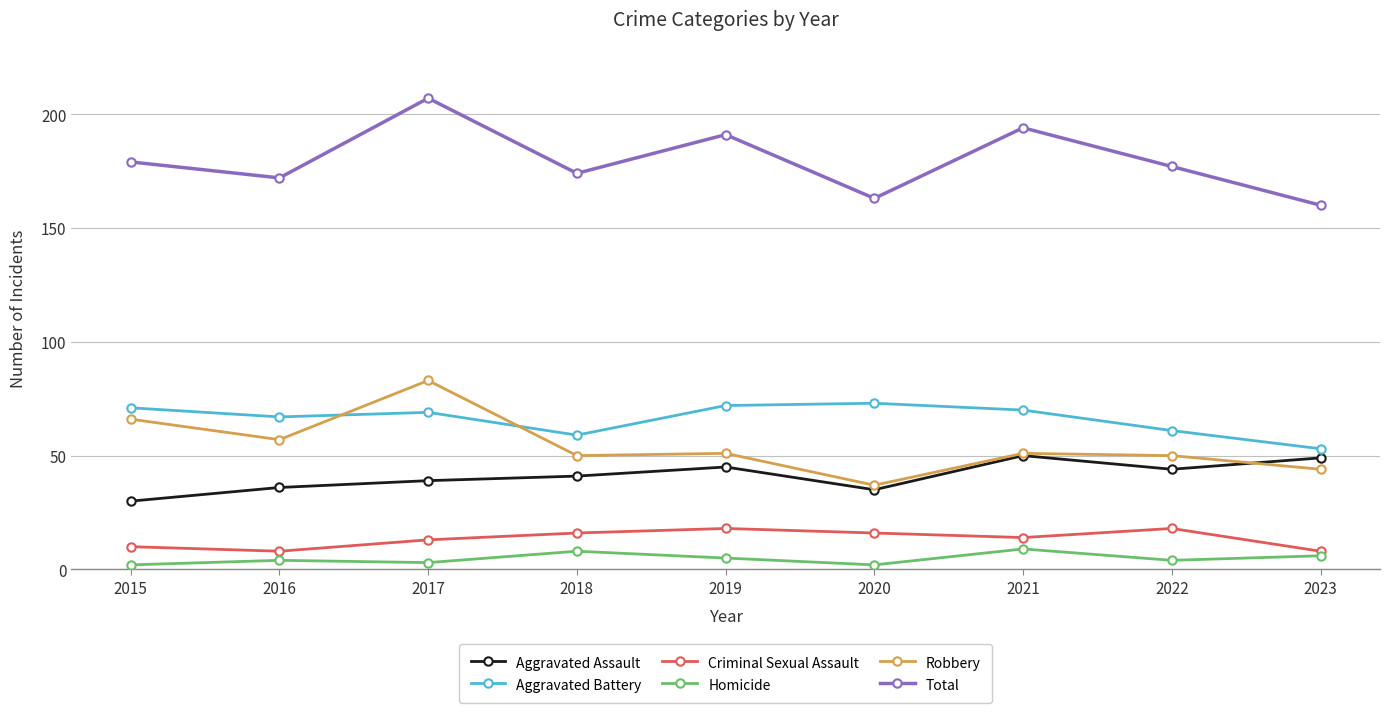

Which category has the highest value across all series?

2017